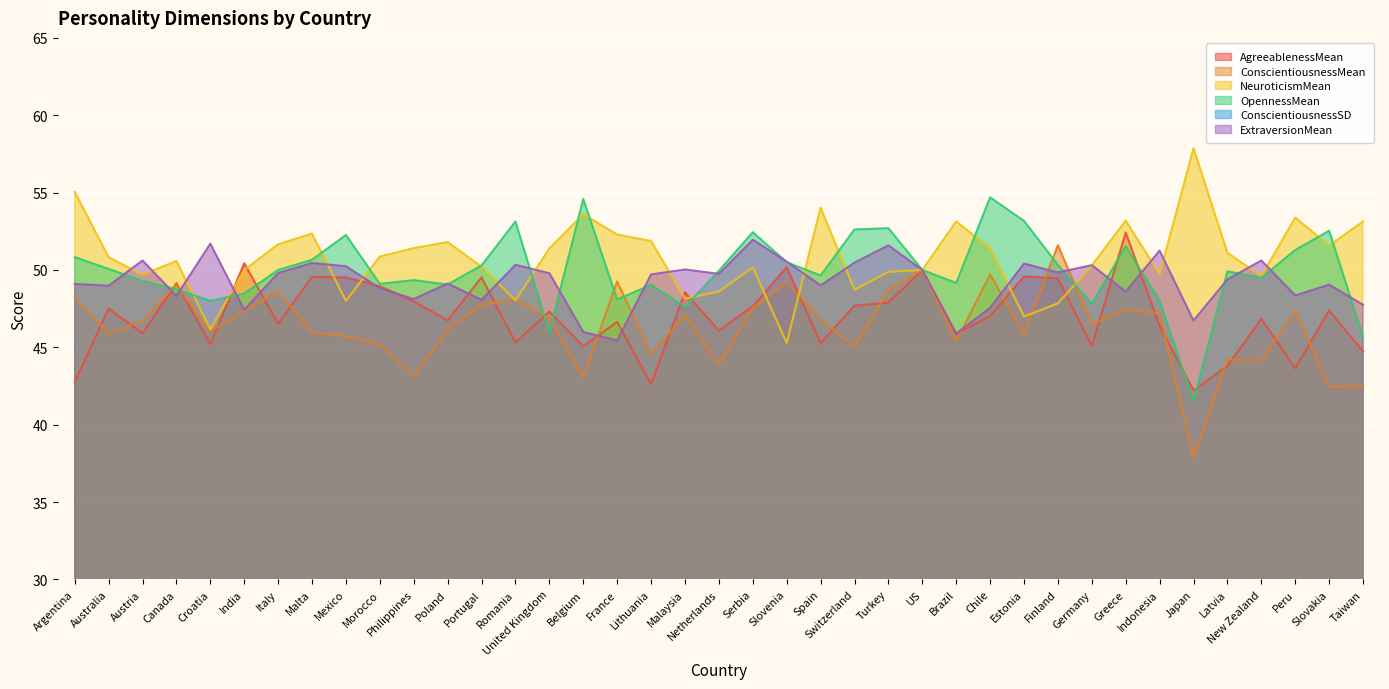

The ConscientiousnessMean series shows 81.7 at Slovenia. True or false?

False